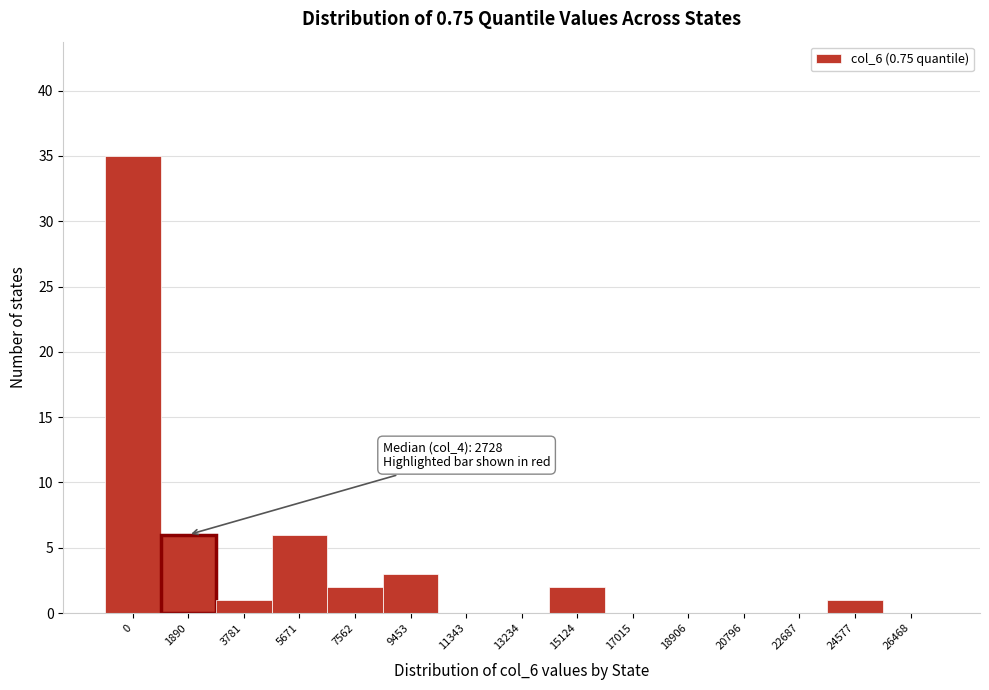

Reading left to right, what are all the values shown in this chart?

0=35	1890=6	3781=1	5671=6	7562=2	9453=3	11343=0	13234=0	15124=2	17015=0	18906=0	20796=0	22687=0	24577=1	26468=0